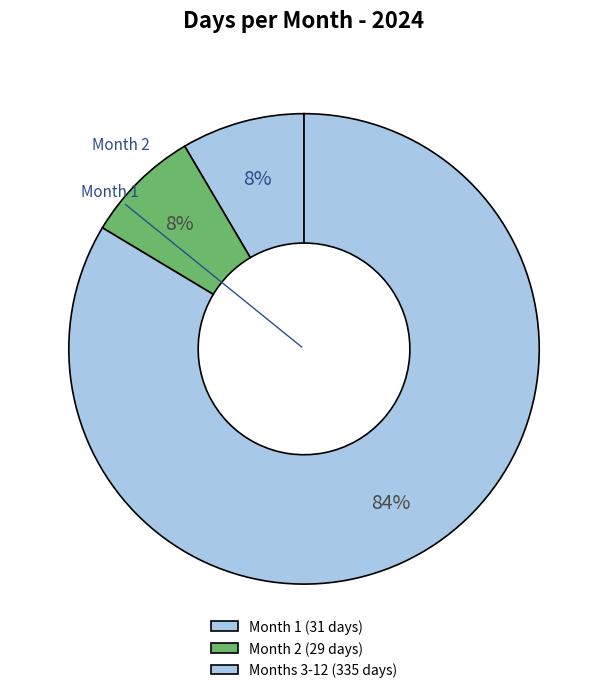

Count the number of slices in the pie.

3